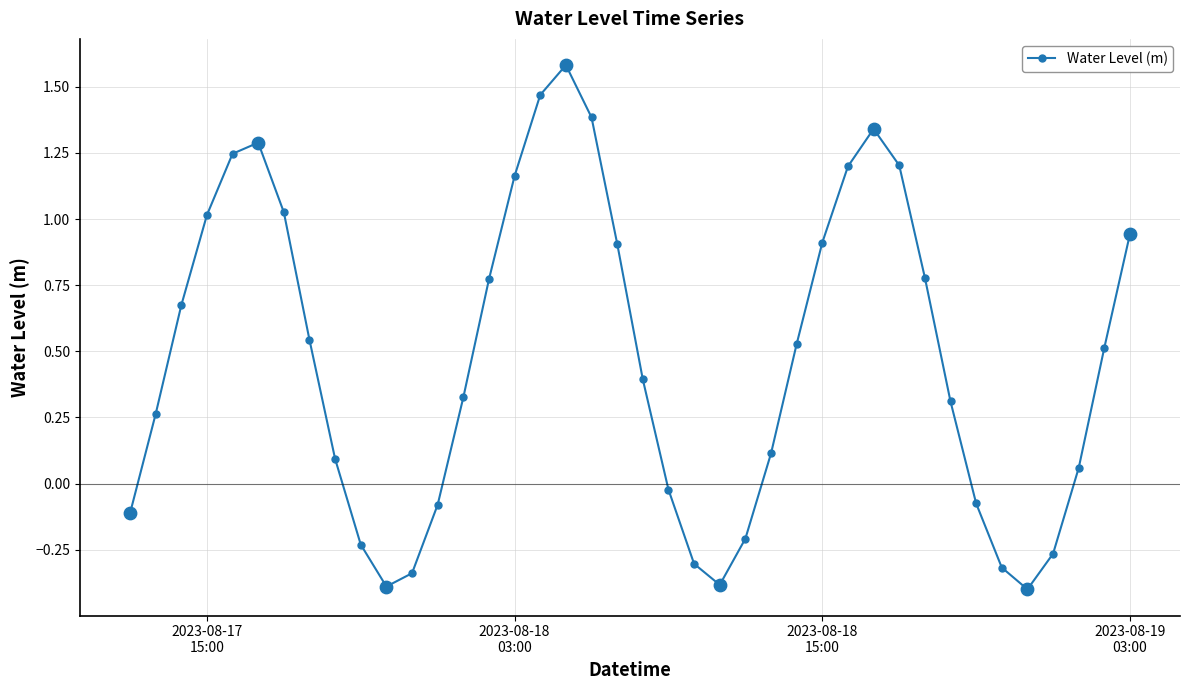

What is the maximum value shown in the chart?

1.6